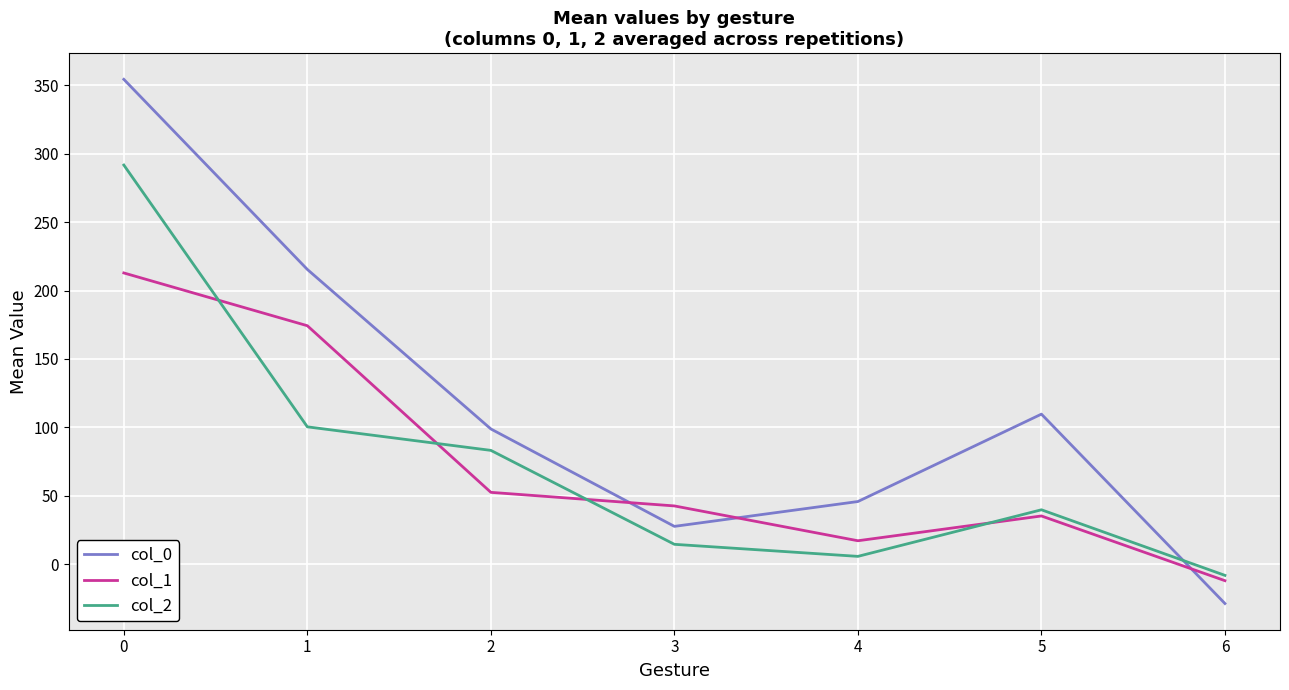

Is this an area chart (filled region under the line)?

No